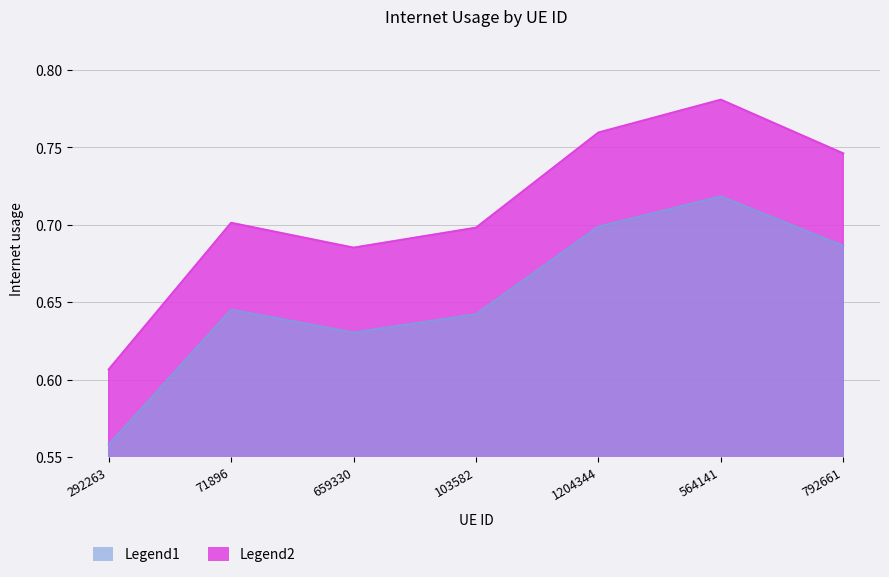

How many series are shown in this chart?

2